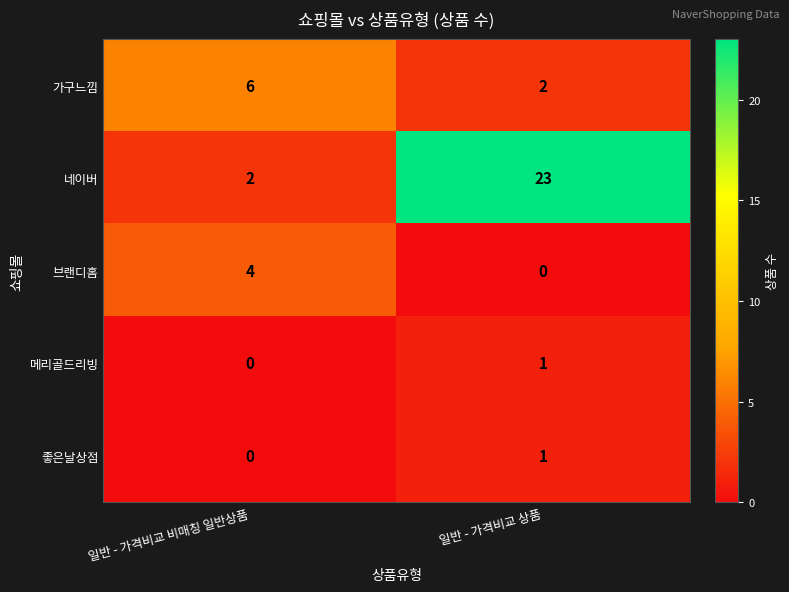

Which series has the widest spread of values?

네이버